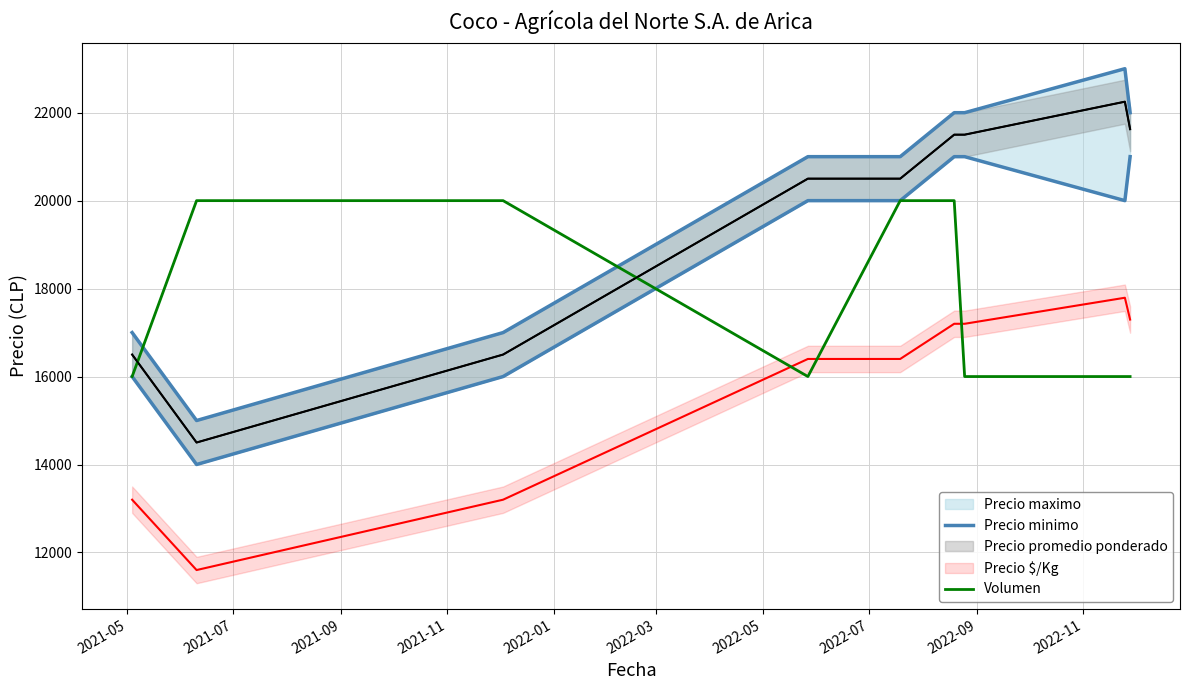

What is the average value of the Precio minimo series?

18778